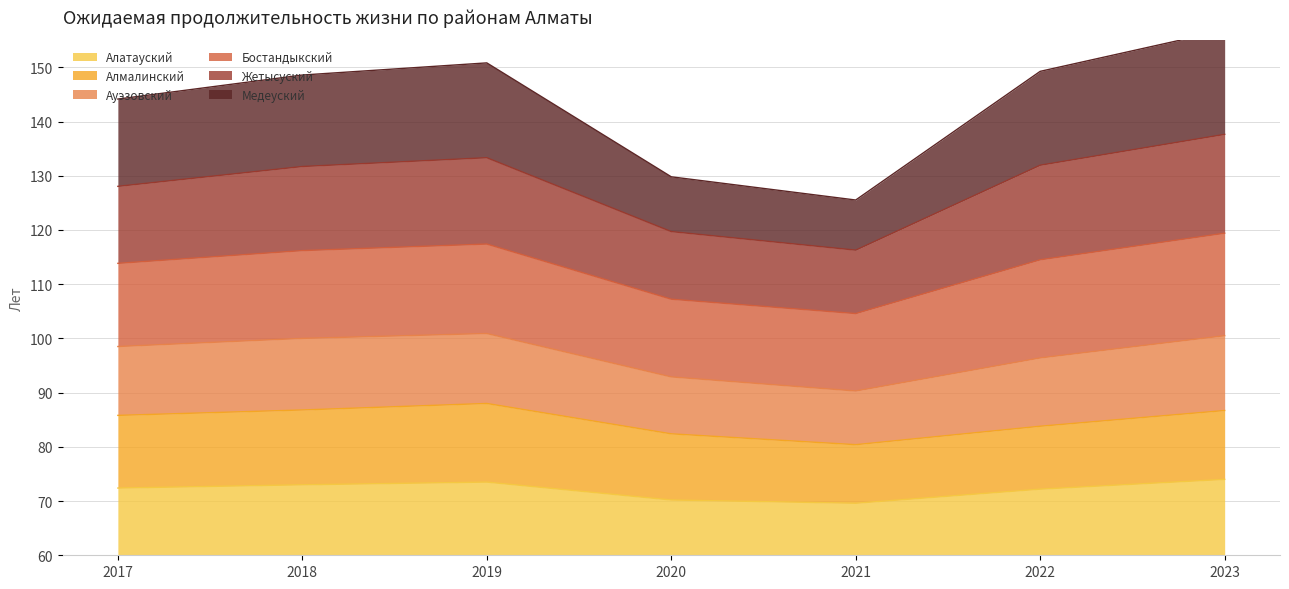

Read the Медеуский value at 2019.

150.8